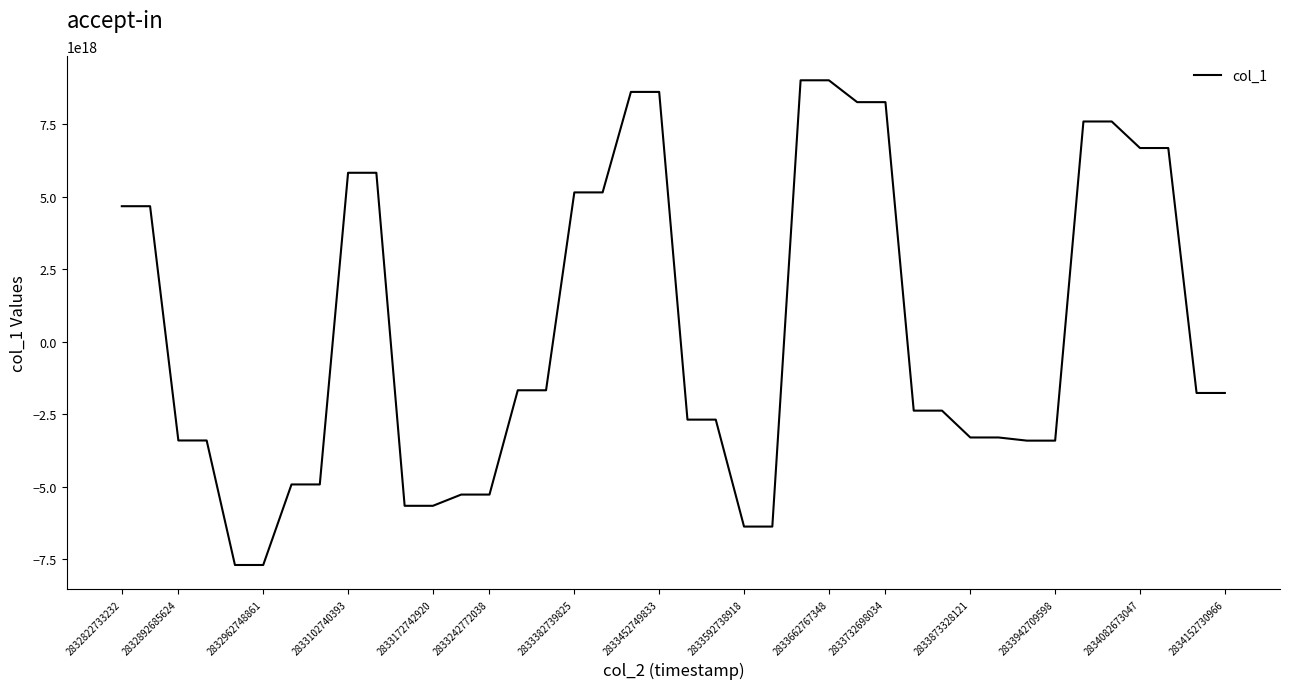

How many lines are shown in the chart?

1